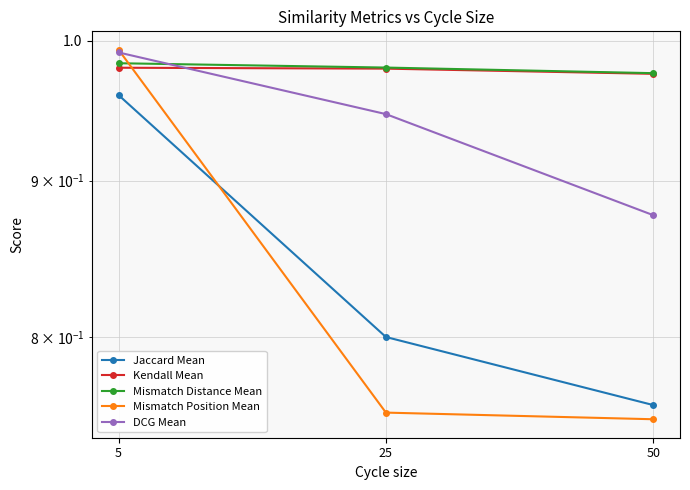

Between 25 and 5, which is larger?

5